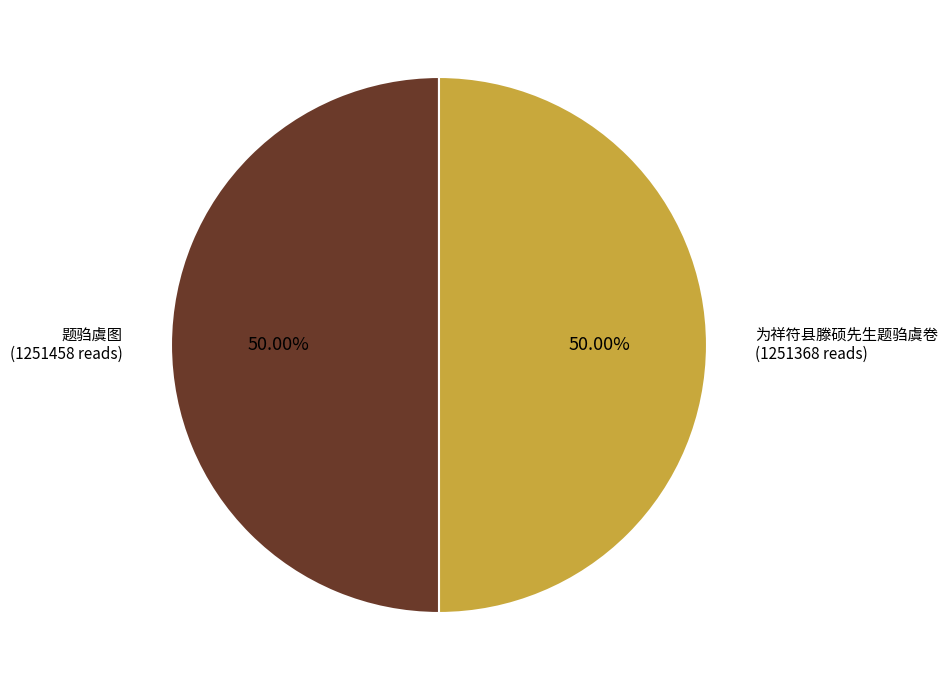

How many segments does this pie chart have?

2